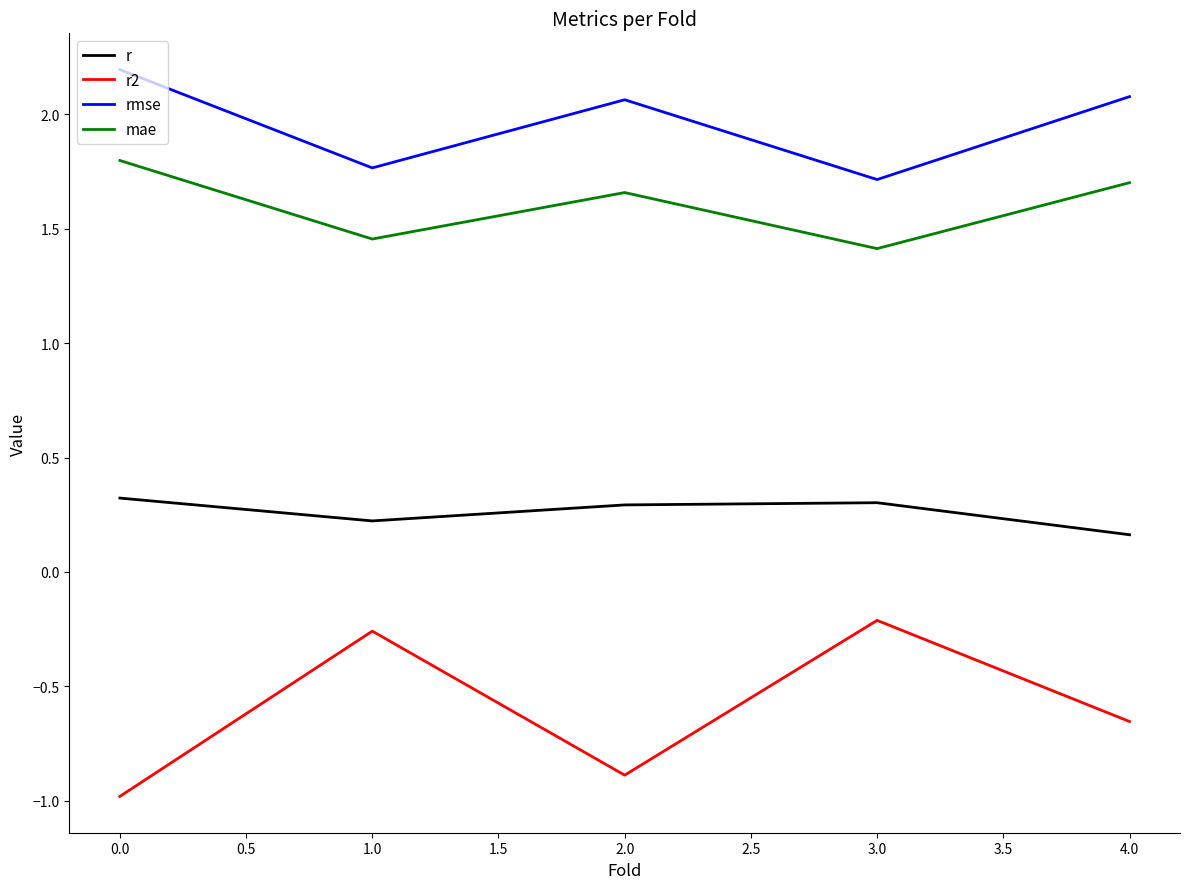

Which series changed the most between 0.0 and 1.0?

r2